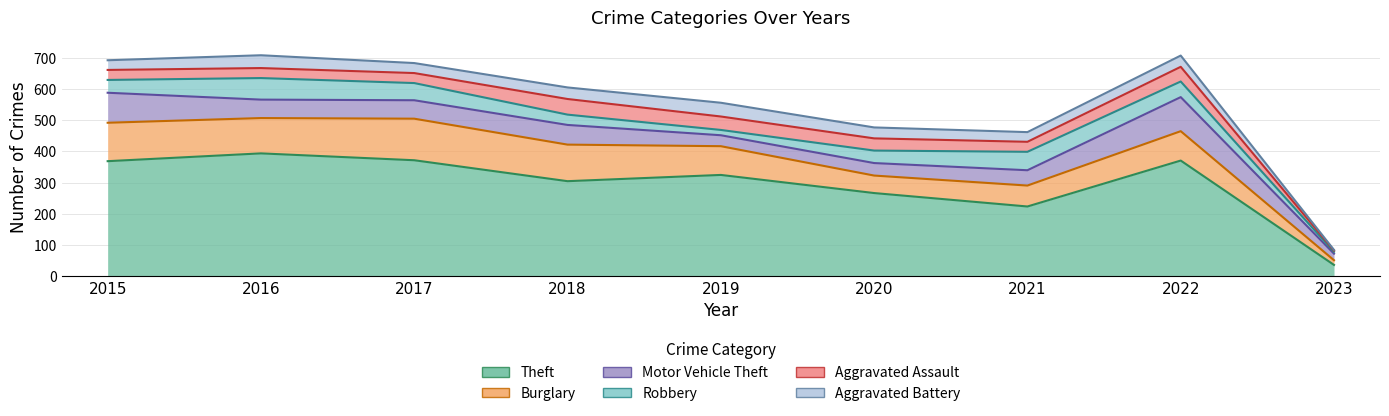

Reading right to left, extract all data points from this chart.

Theft: 2023=37	2022=371	2021=224	2020=267	2019=325	2018=305	2017=372	2016=394	2015=369
Burglary: 2023=15	2022=94	2021=67	2020=56	2019=92	2018=117	2017=133	2016=113	2015=123
Motor Vehicle Theft: 2023=21	2022=109	2021=49	2020=40	2019=35	2018=63	2017=59	2016=59	2015=96
Robbery: 2023=6	2022=50	2021=59	2020=40	2019=17	2018=33	2017=55	2016=69	2015=41
Aggravated Assault: 2023=4	2022=47	2021=32	2020=39	2019=43	2018=50	2017=32	2016=32	2015=32
Aggravated Battery: 2023=2	2022=36	2021=31	2020=35	2019=44	2018=37	2017=32	2016=41	2015=31